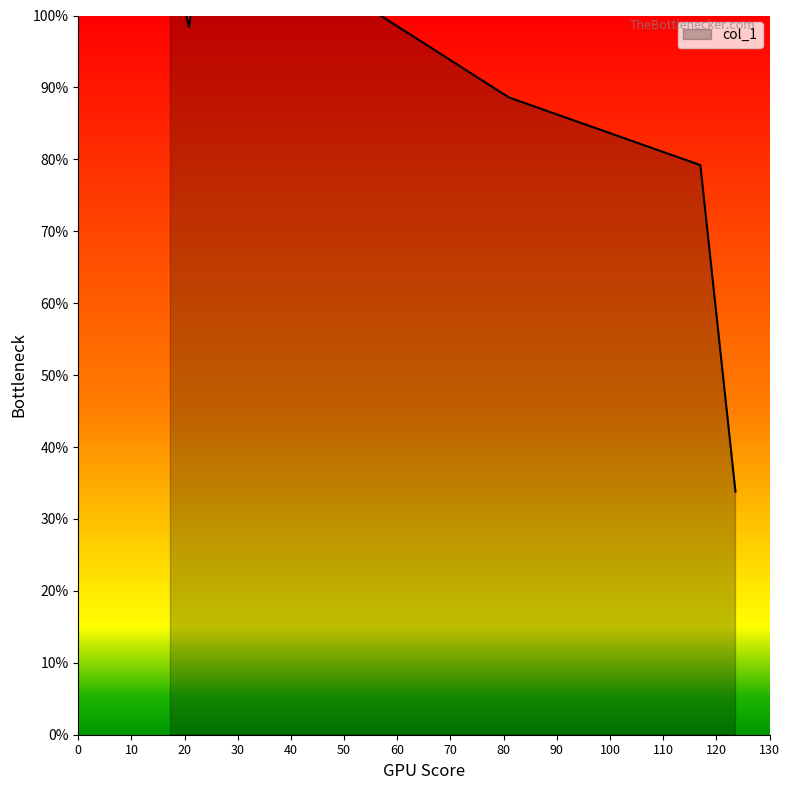

Is it true that the value at 117.0 is 79.2?

True